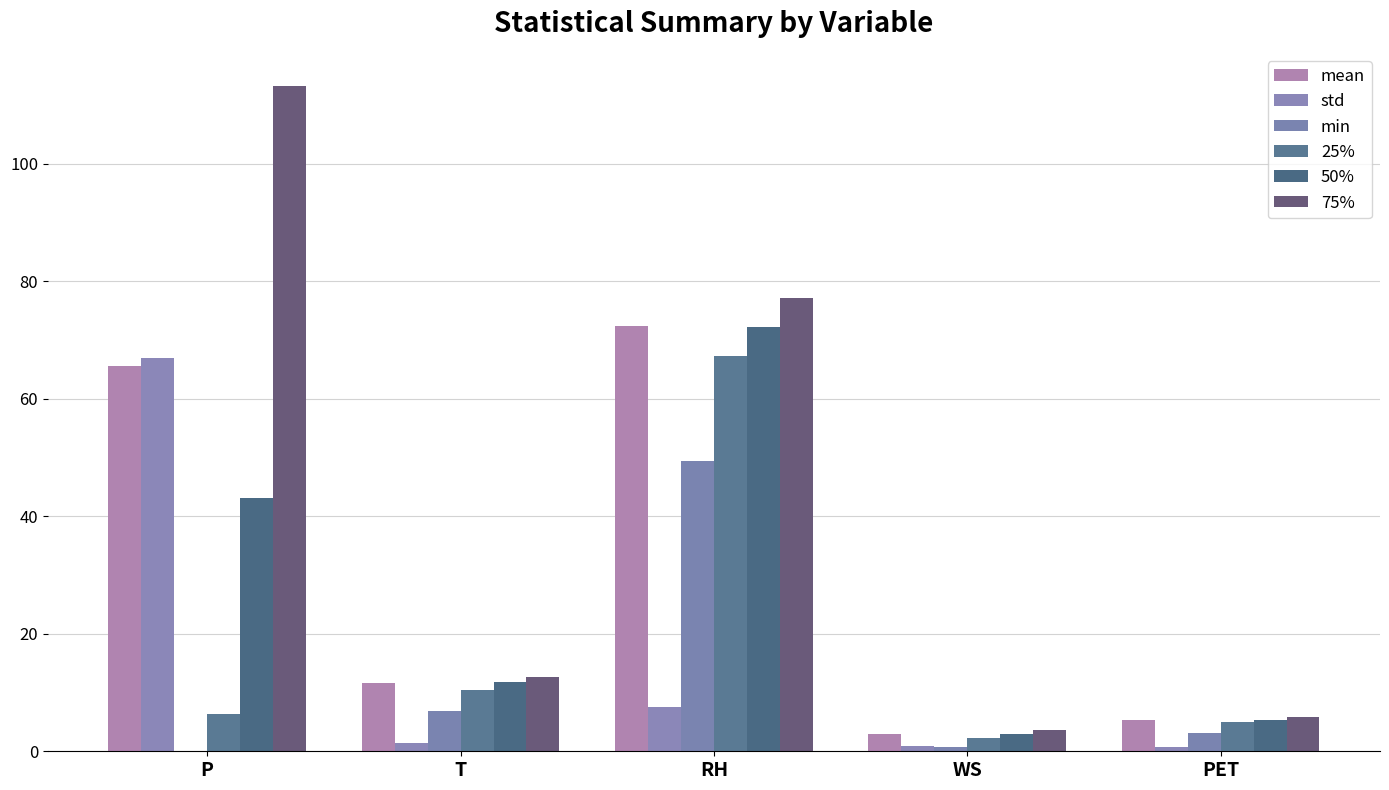

The value of 75% at T is 12.7. True or false?

True